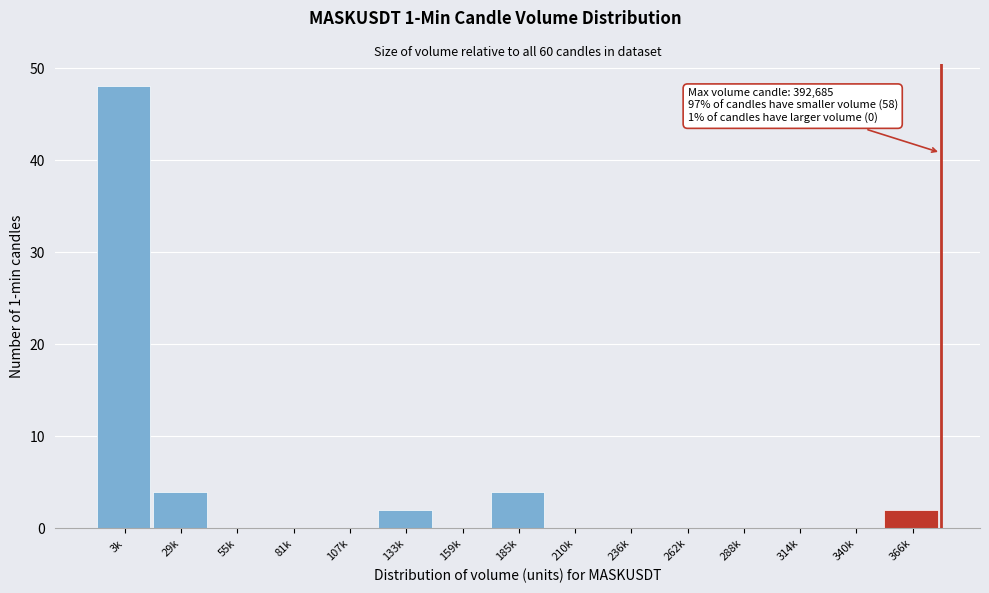

Reading left to right, what are all the values shown in this chart?

3k=48	29k=4	55k=0	81k=0	107k=0	133k=2	159k=0	185k=4	210k=0	236k=0	262k=0	288k=0	314k=0	340k=0	366k=2